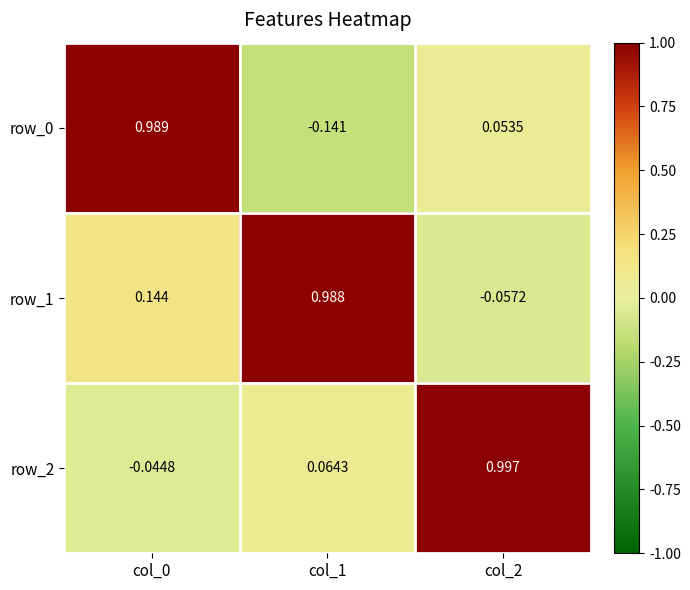

Is the value of row_0 at col_2 greater than the value of row_2 at col_0?

Yes